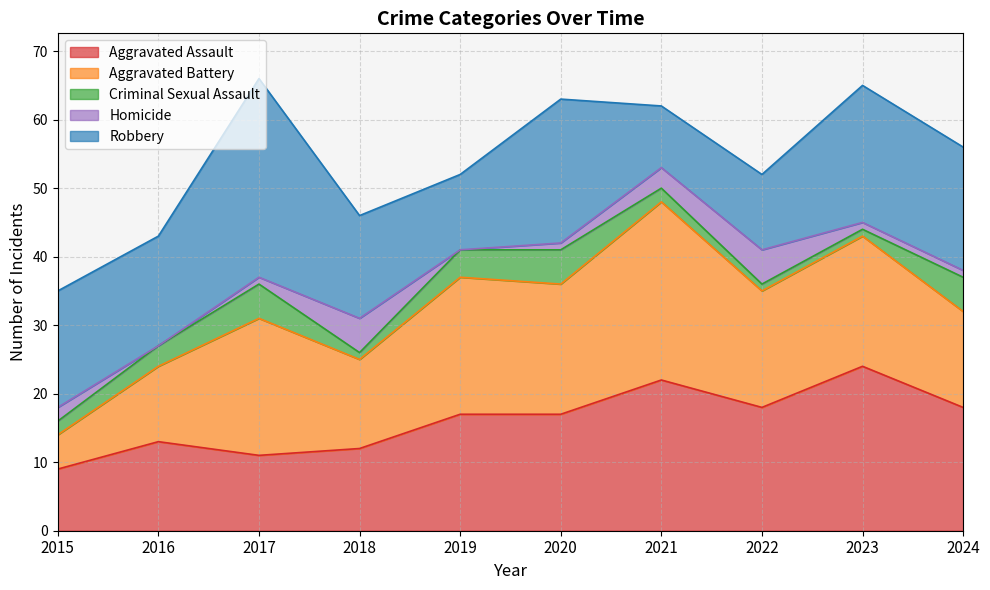

At which label does Homicide first exceed 1?

2015